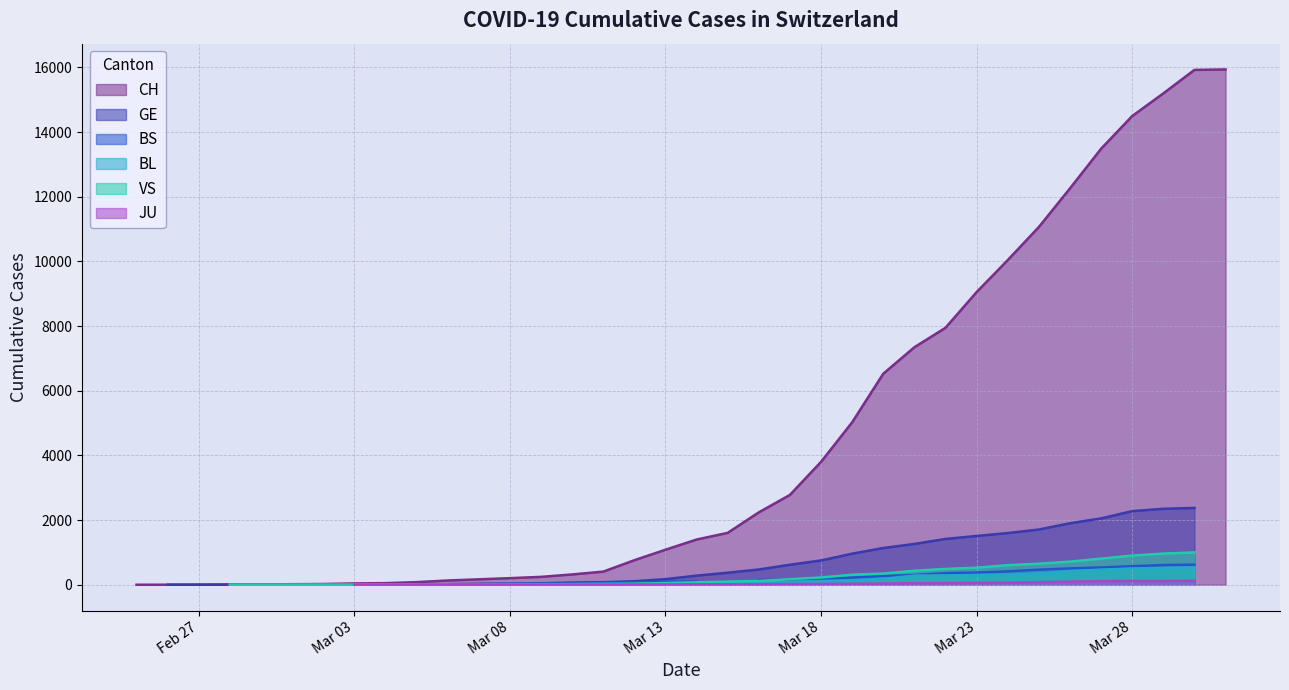

Is the value of CH at 2020-03-29 greater than the value of BL at 2020-03-18?

Yes